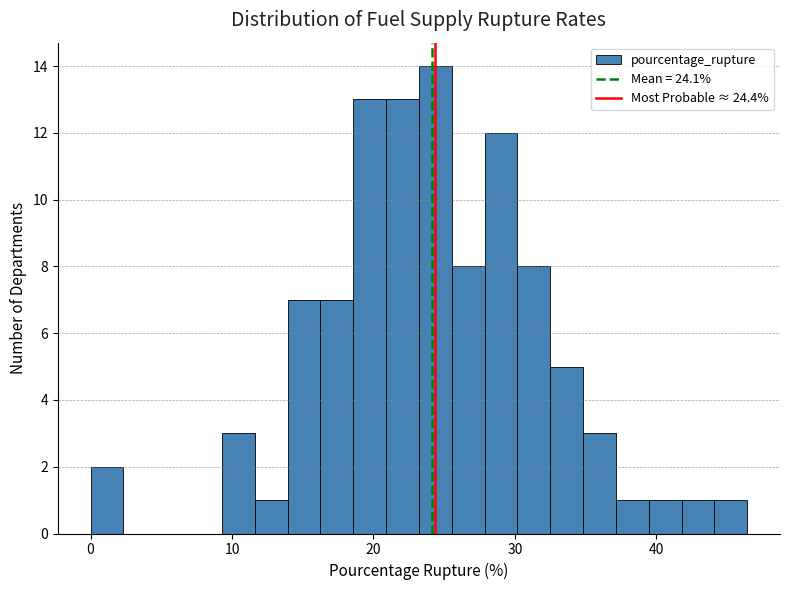

Around what value on the x-axis is the tallest bar? Give the approximate position of its centre, as read against the axis.

24